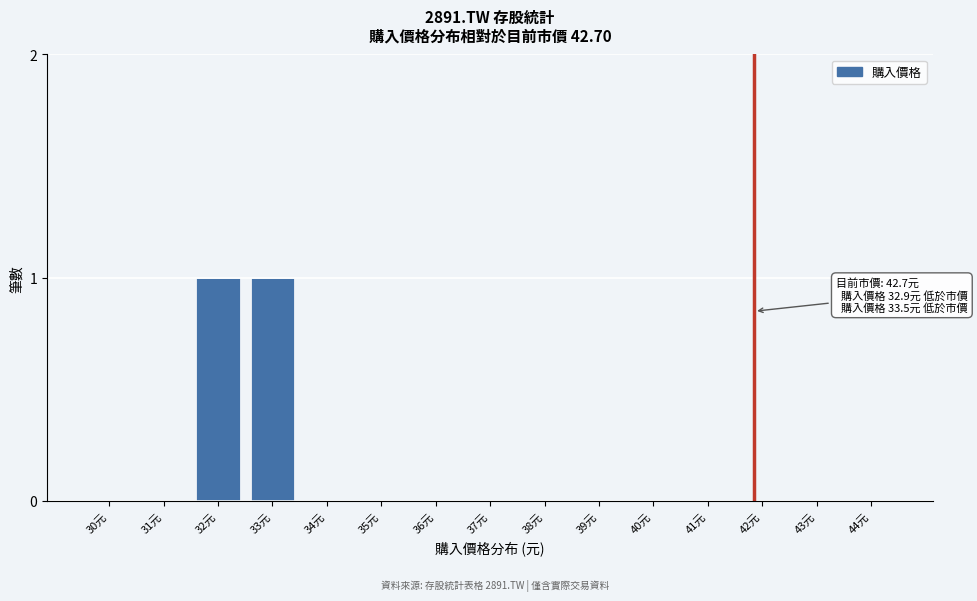

Reading right to left, what are all the values shown in this chart?

44元=0	43元=0	42元=0	41元=0	40元=0	39元=0	38元=0	37元=0	36元=0	35元=0	34元=0	33元=1	32元=1	31元=0	30元=0